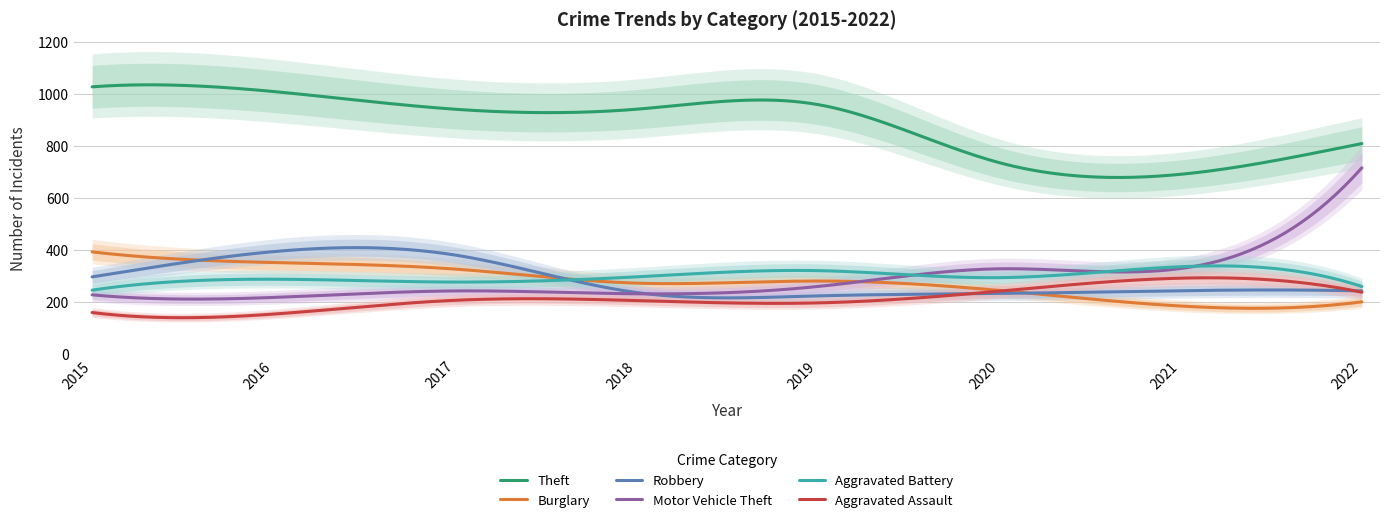

How many times do Robbery and Burglary cross each other?

3